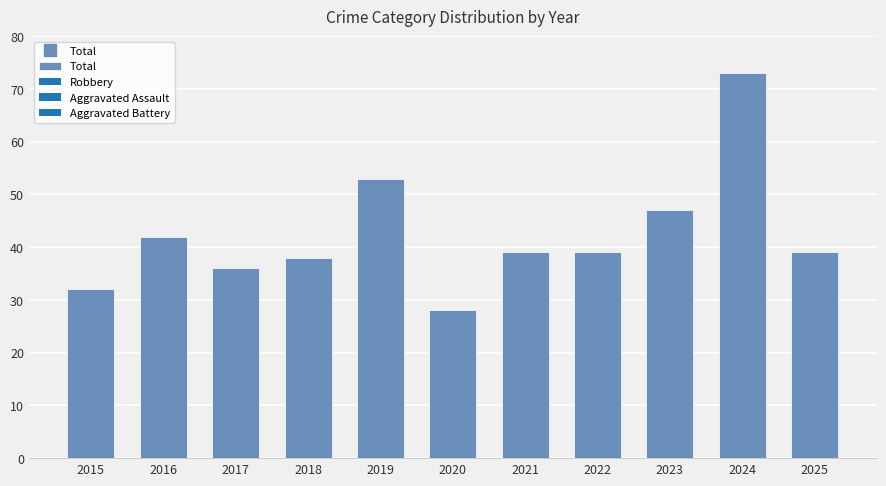

What is the difference between the maximum and minimum values?

45